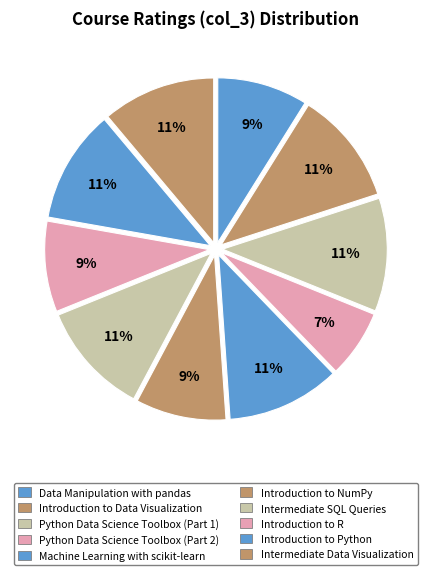

To the nearest percent, what is the combined percentage of Python Data Science Toolbox (Part 1) and Data Manipulation with pandas?

20%